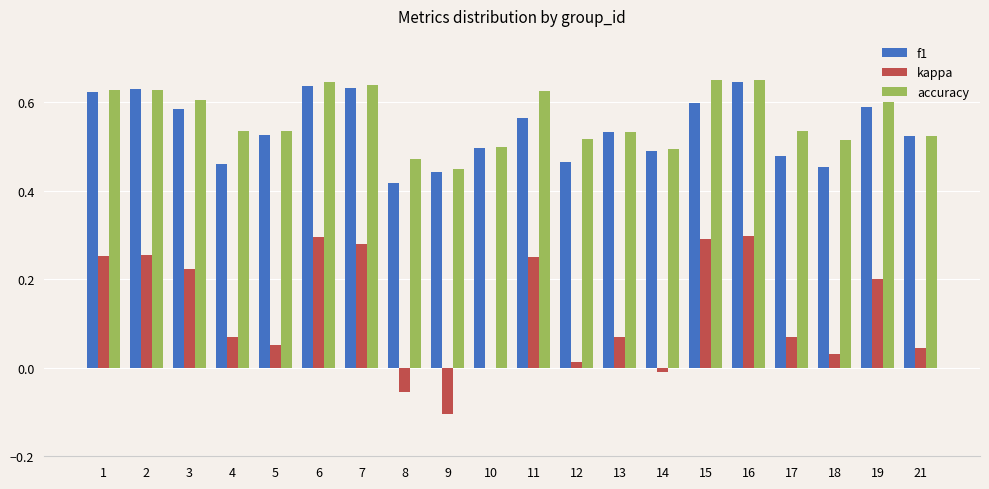

Is the value of accuracy at 16 greater than the value of f1 at 13?

Yes